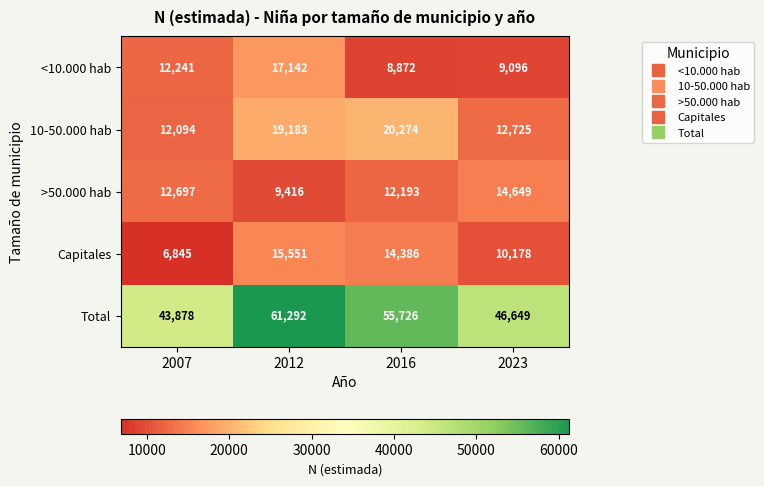

What is the minimum value shown in the chart?

6845